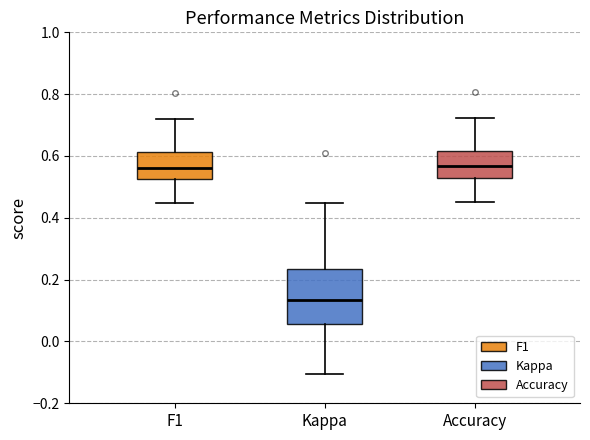

Comparing the boxes themselves (not the whiskers), which one is the tallest?

Kappa